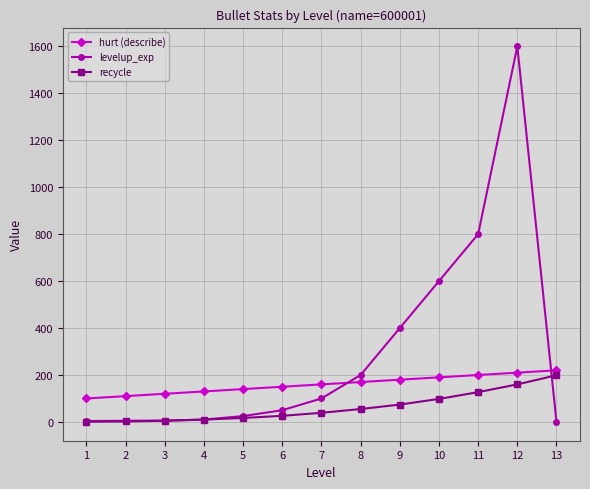

What is the value of the recycle point at the 13th from the left?

199